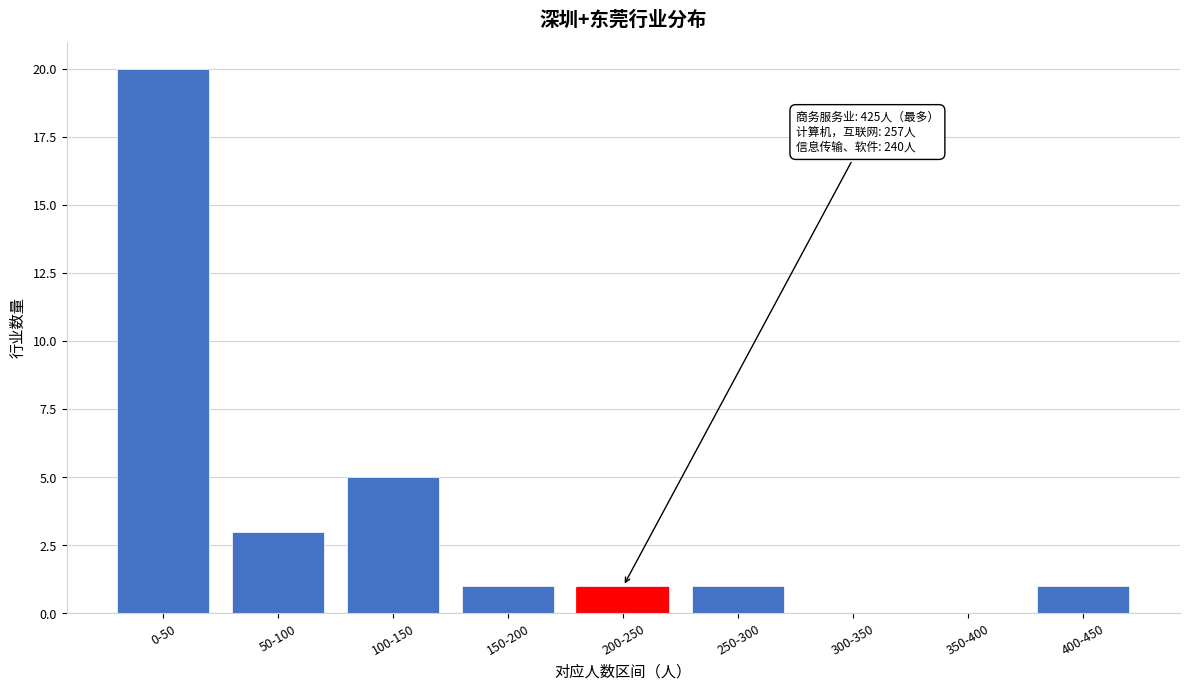

Reading left to right, list all the values displayed in this chart.

0-50=20	50-100=3	100-150=5	150-200=1	200-250=1	250-300=1	300-350=0	350-400=0	400-450=1